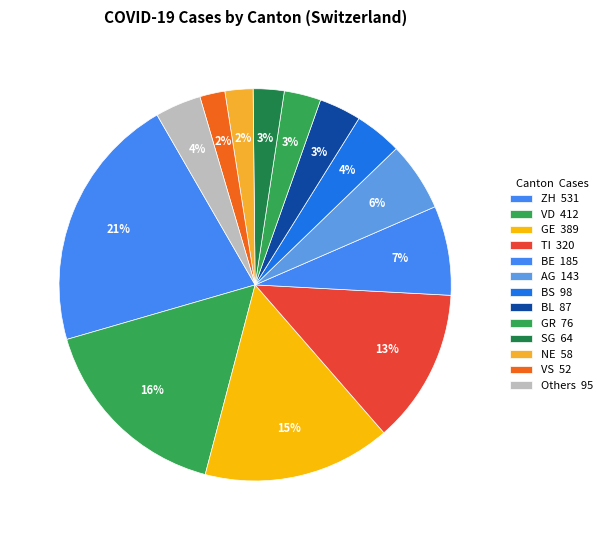

Count the number of slices in the pie.

13